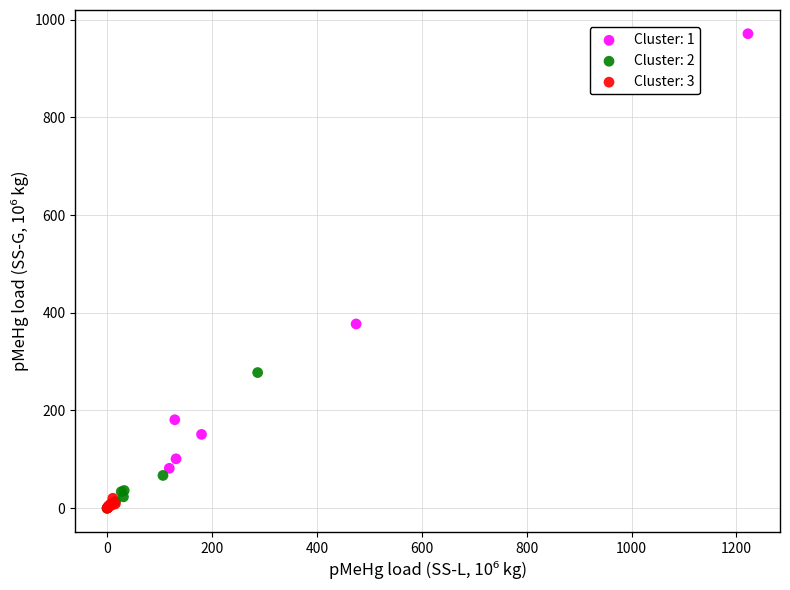

Which series contains the highest Y value?

Cluster: 1